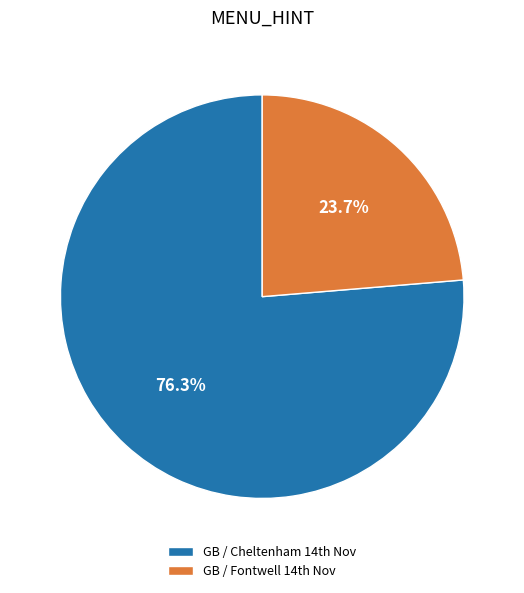

Which slice is the largest?

GB / Cheltenham 14th Nov